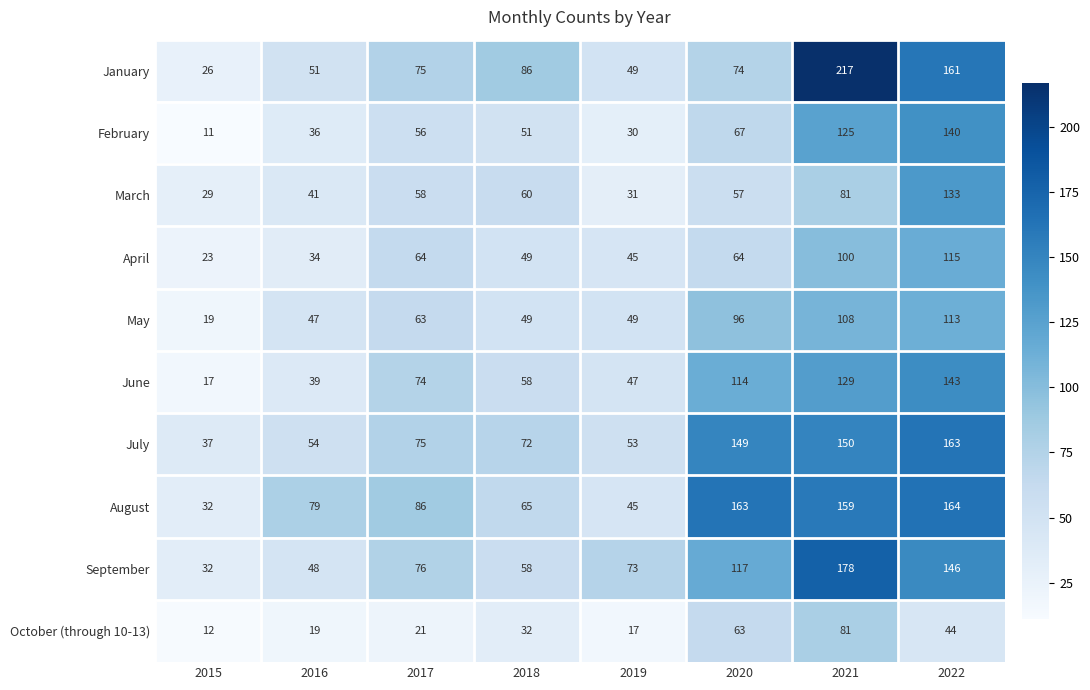

What is the difference between the highest and lowest values at 2021?

136